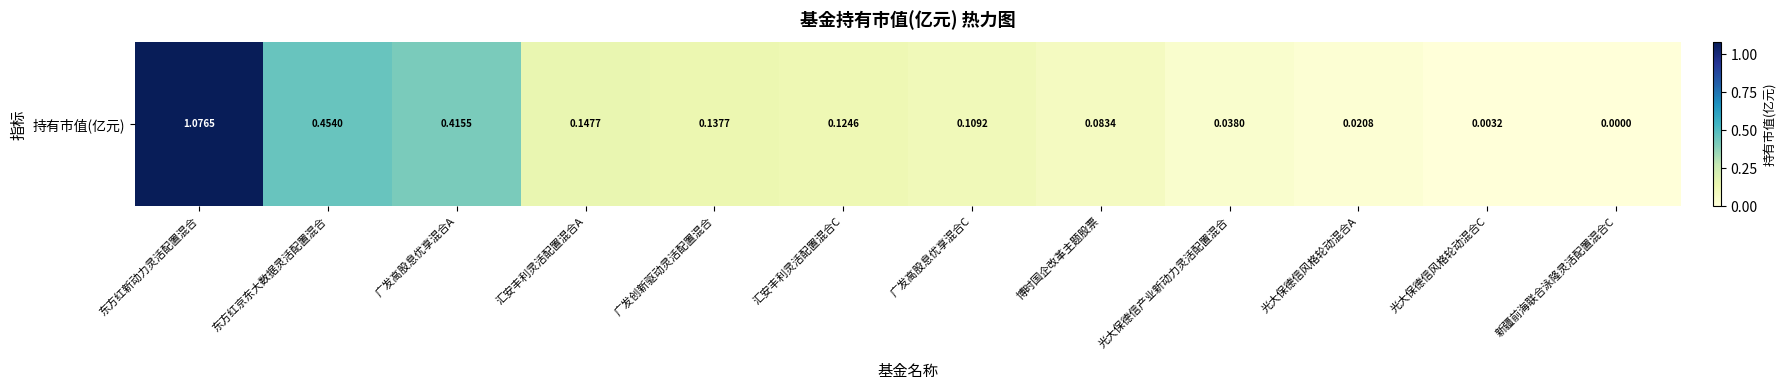

Between 光大保德信风格轮动混合A and 广发高股息优享混合C, which is larger?

广发高股息优享混合C